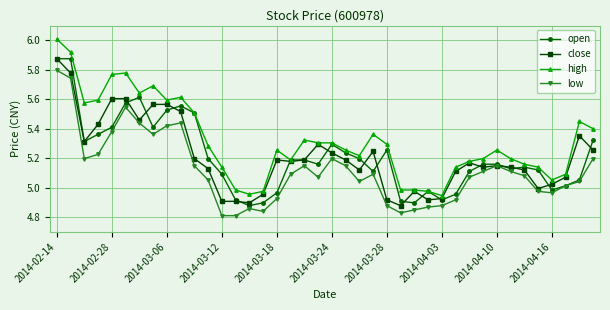

Which series has the largest total across all categories?

high